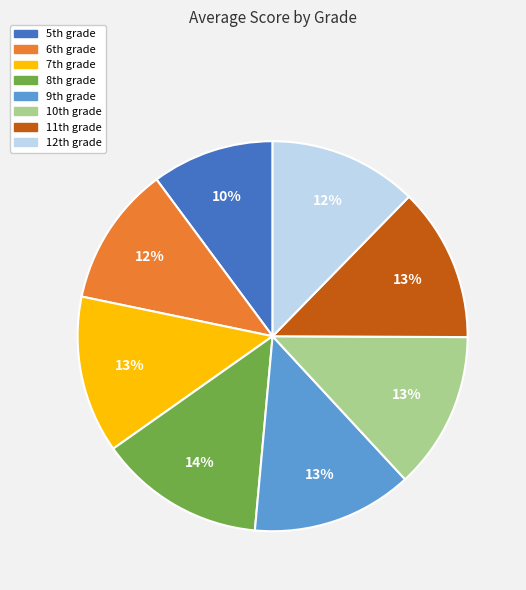

Does any single category account for the majority?

No